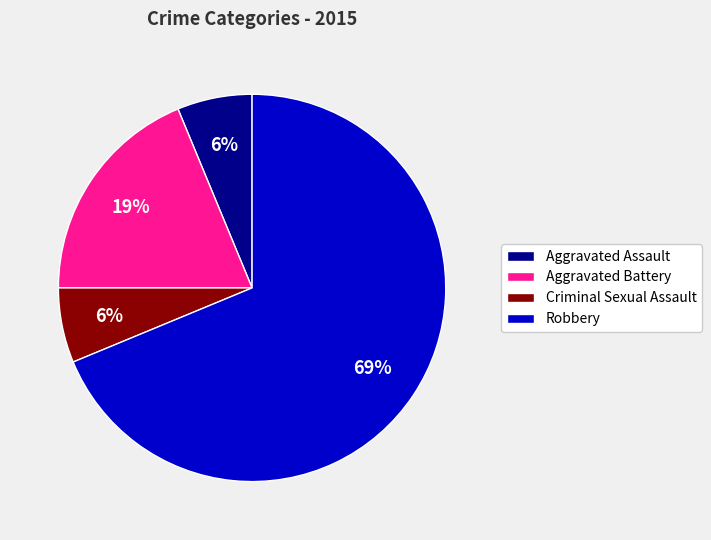

Between Aggravated Battery and Aggravated Assault, which is larger?

Aggravated Battery